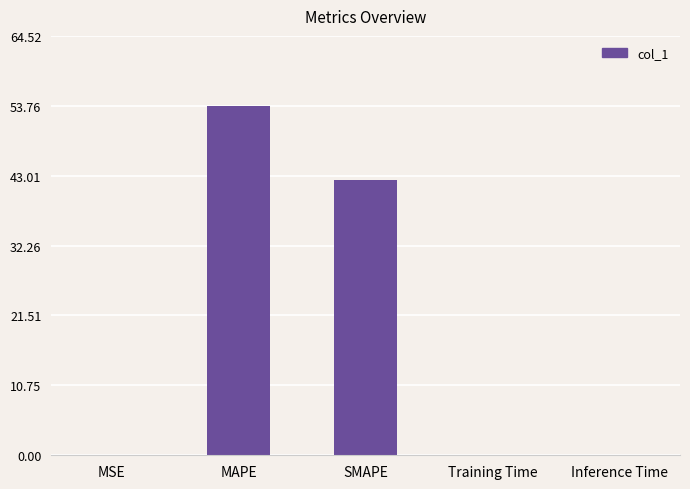

What is the sum of all values?

96.2